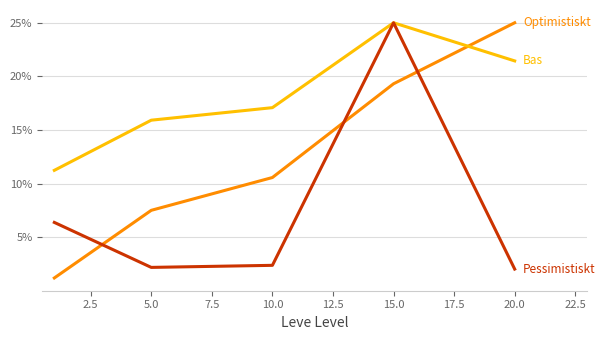

What is the maximum value shown in the chart?

25.0